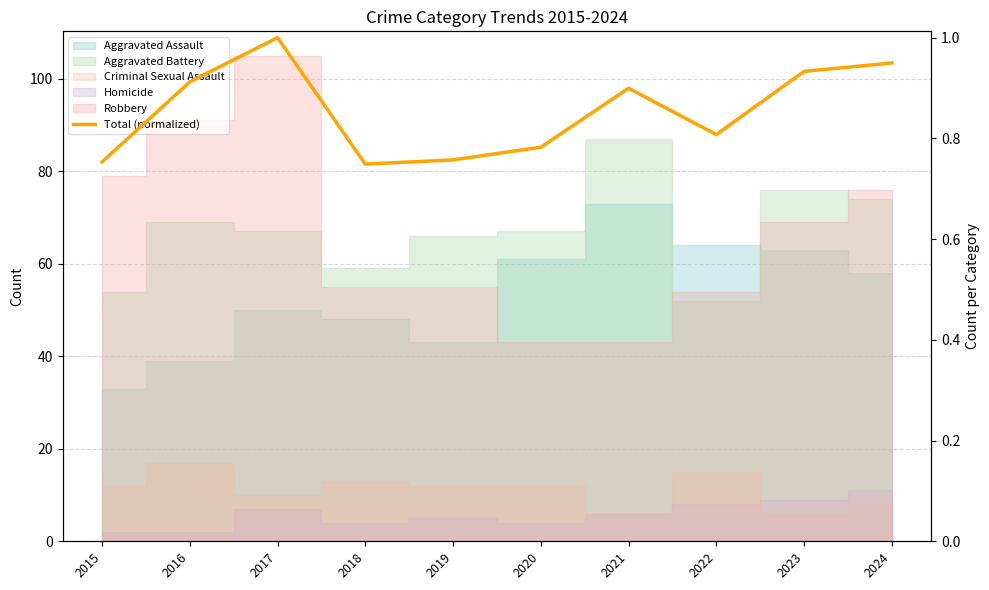

What is the change in value from 2016 to 2017?

+0.1